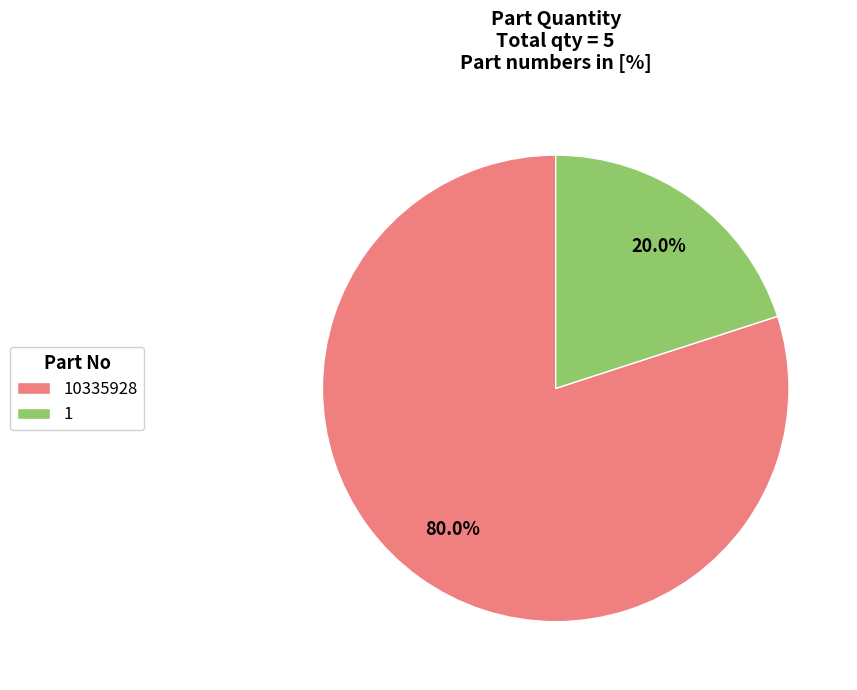

What portion of the pie excludes 10335928?

20.0%